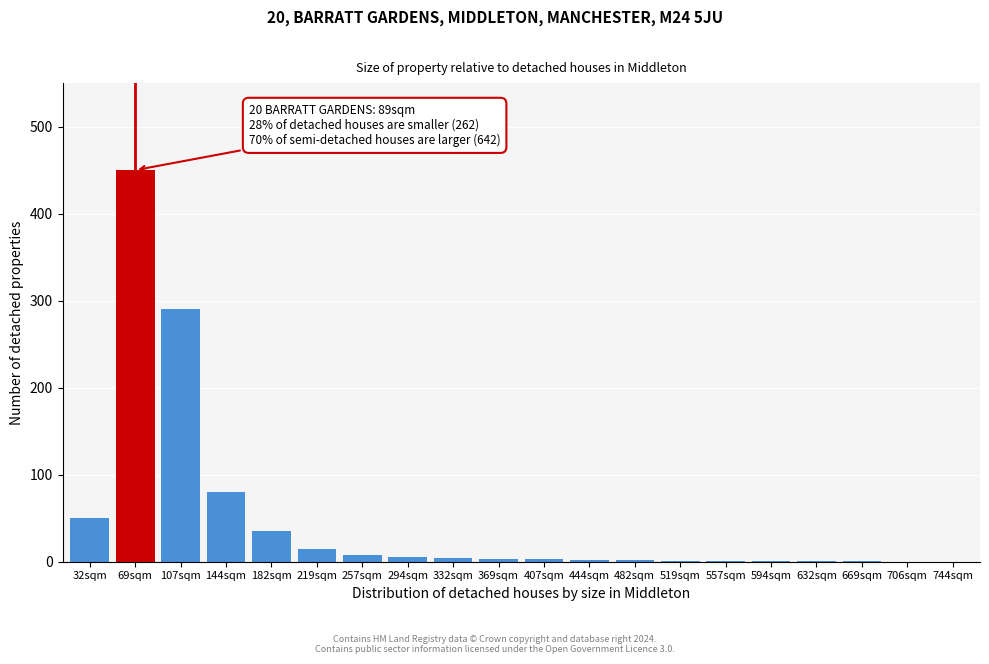

Where is the data nearest to the value 225?

107sqm